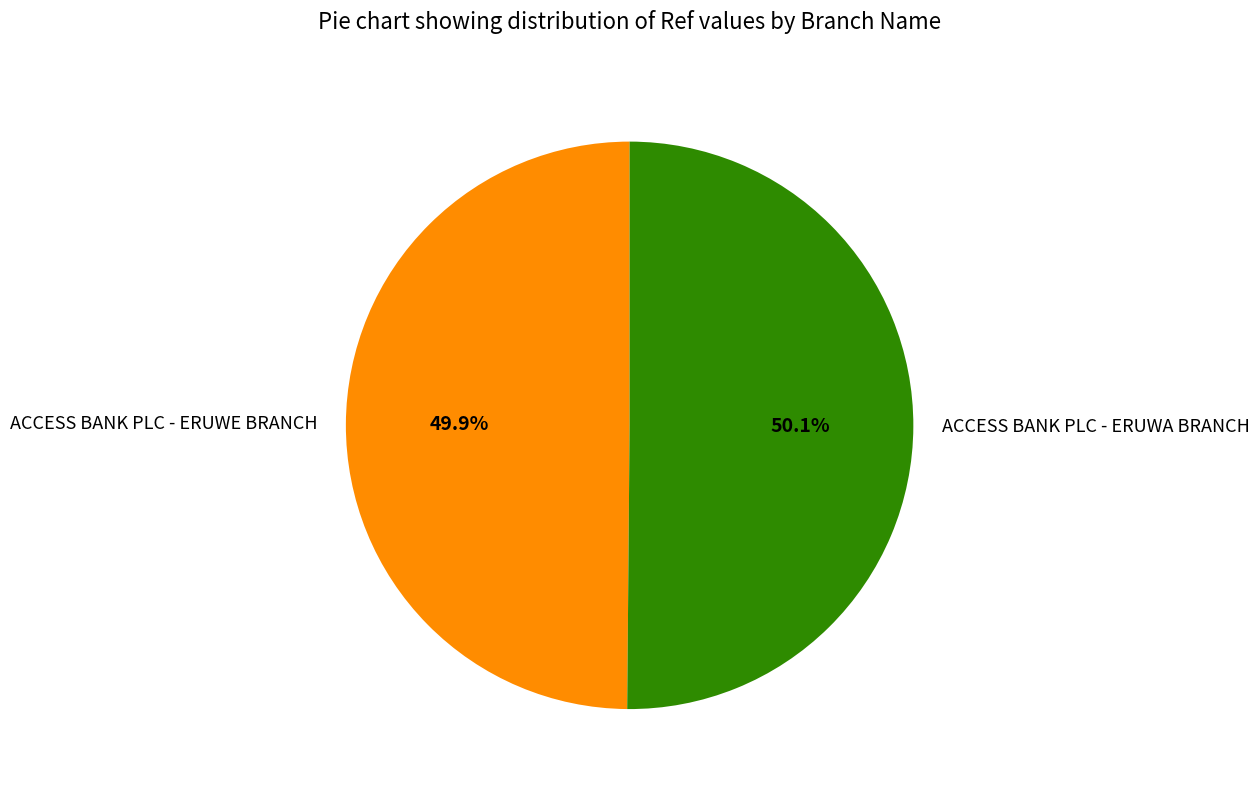

To the nearest percent, what is the average slice percentage?

50%